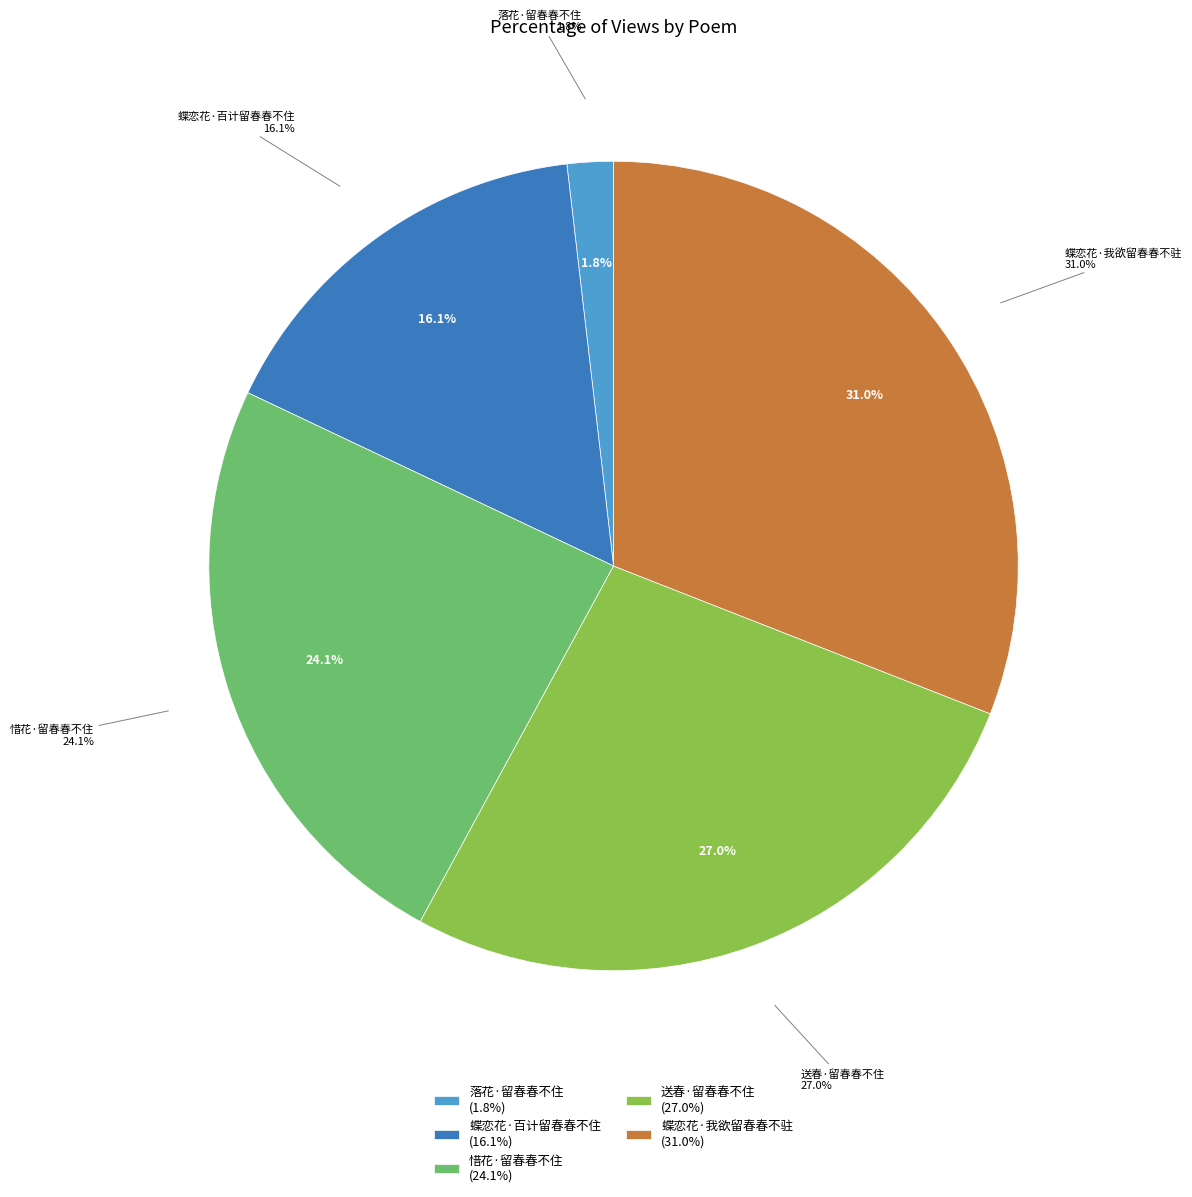

What is the change in value from 惜花·留春春不住 to 送春·留春春不住?

+28767